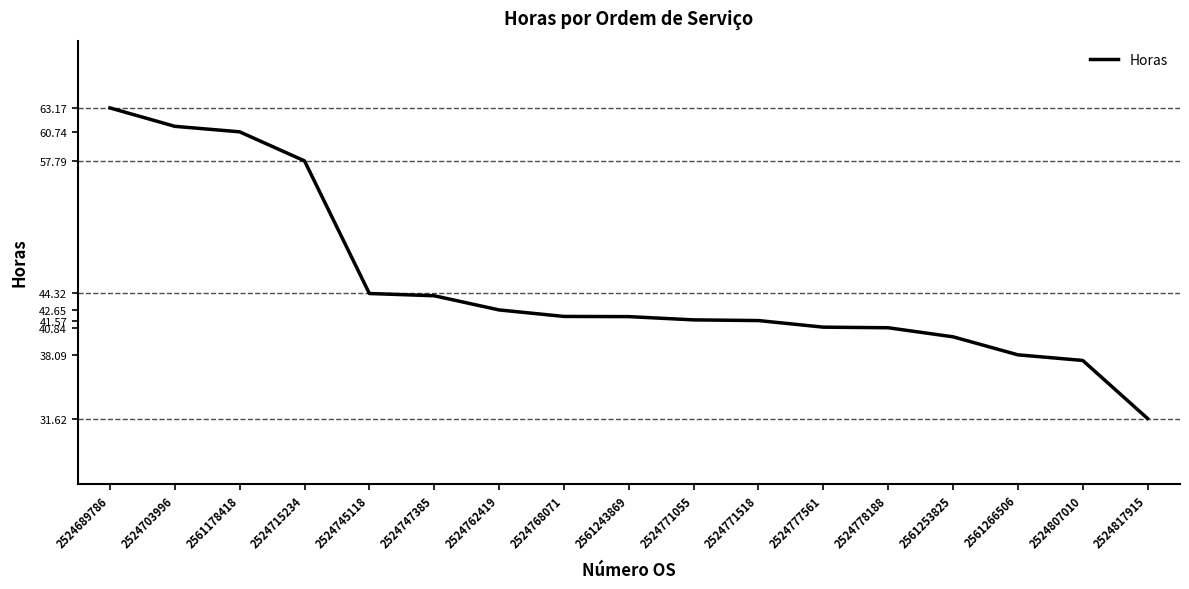

True or false: the data shows 39.9 at 2561253825.

True